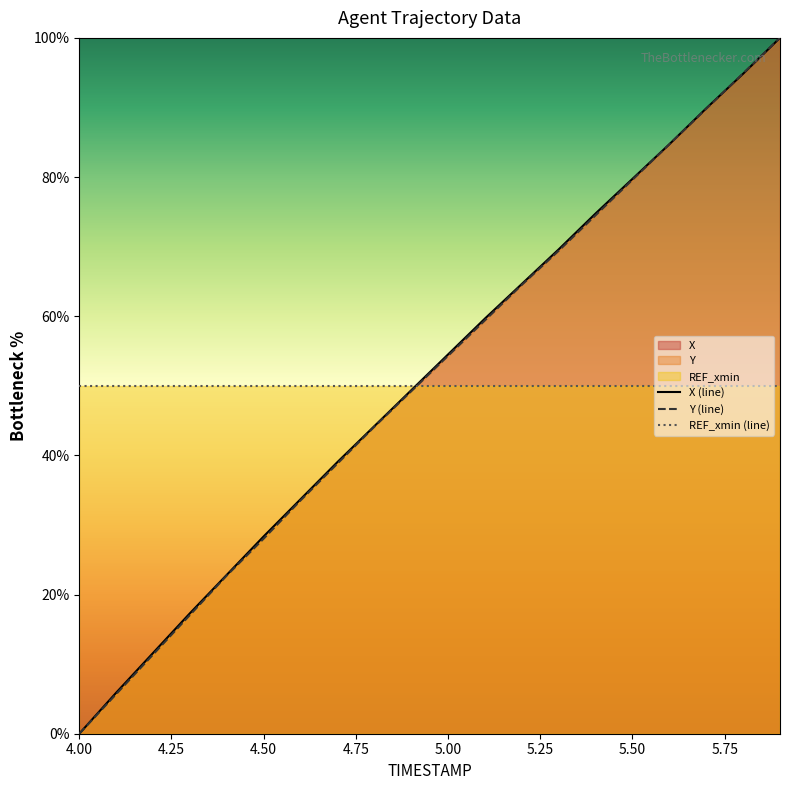

Which series has the widest spread of values?

X